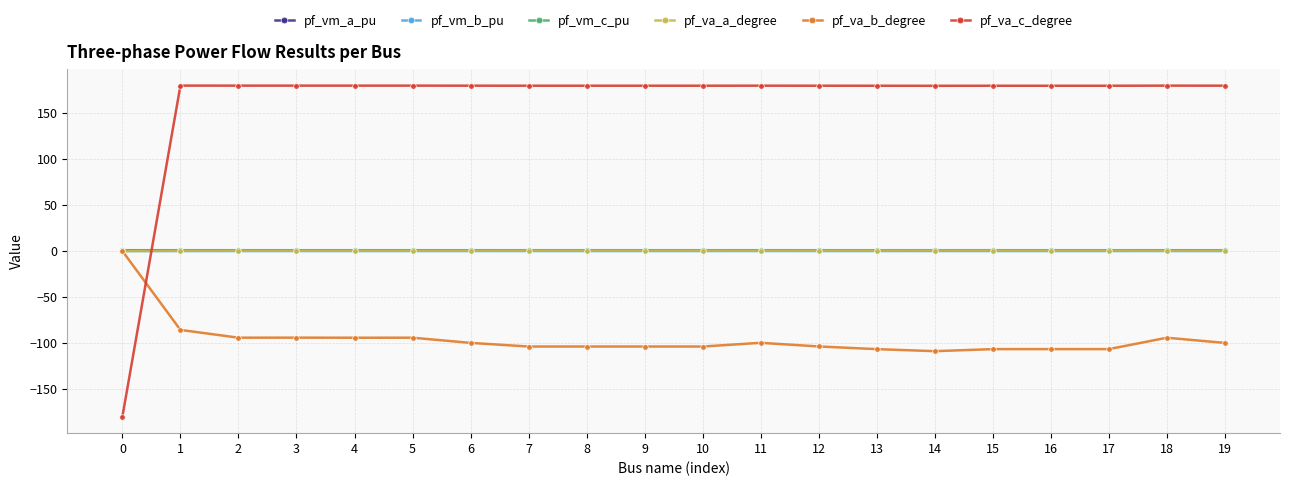

What is the average value of the pf_vm_c_pu series?

0.9